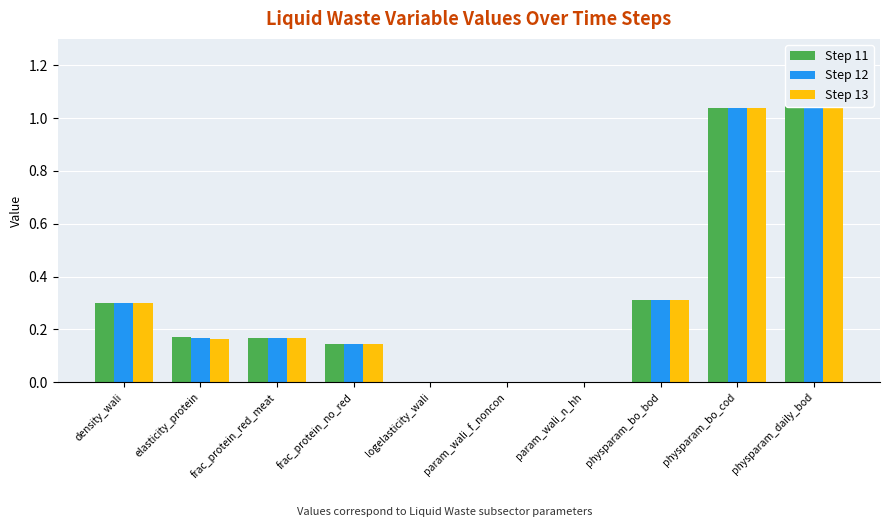

What is the label of the 8th bar from the right?

frac_protein_red_meat